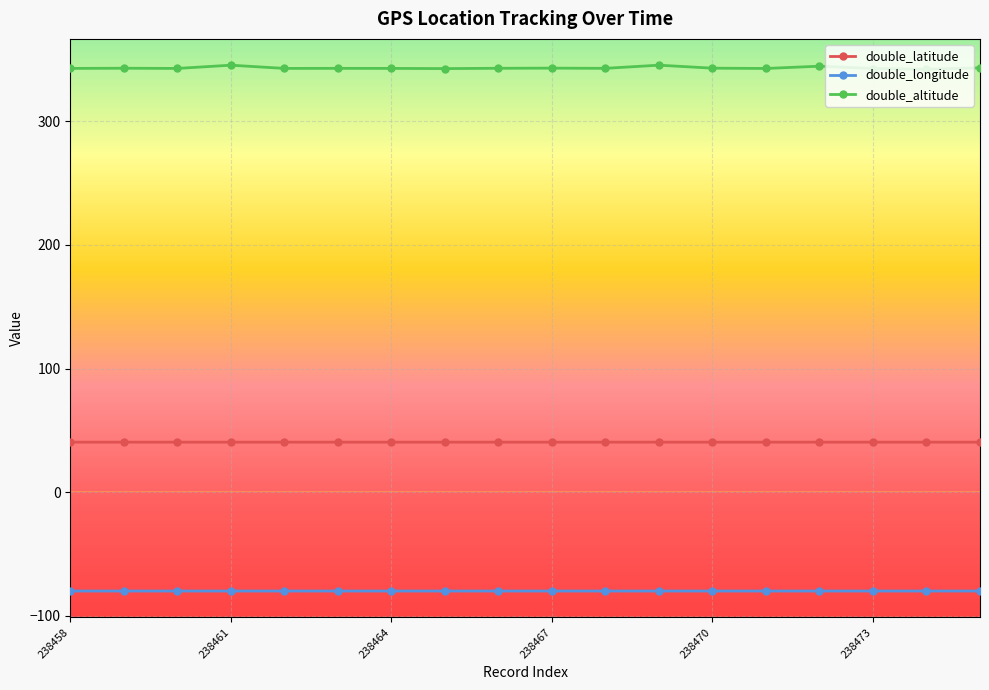

What are all the series names shown in the legend?

double_latitude, double_longitude, double_altitude